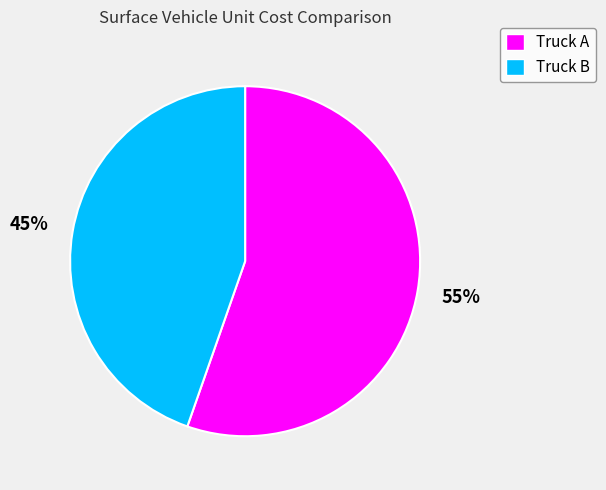

How many segments does this pie chart have?

2